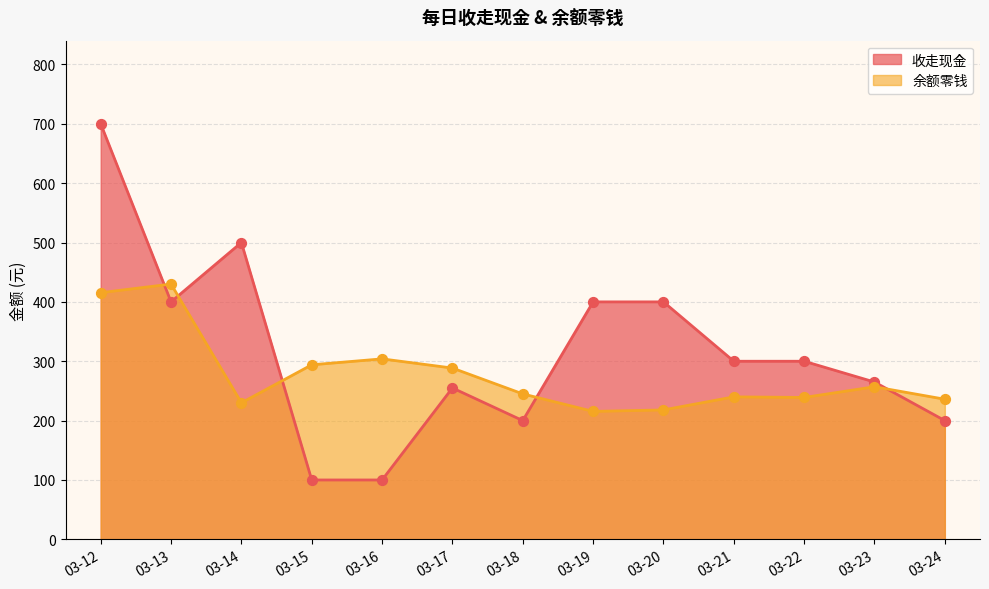

Is the value of 余额零钱 at 03-16 greater than the value of 收走现金 at 03-14?

No